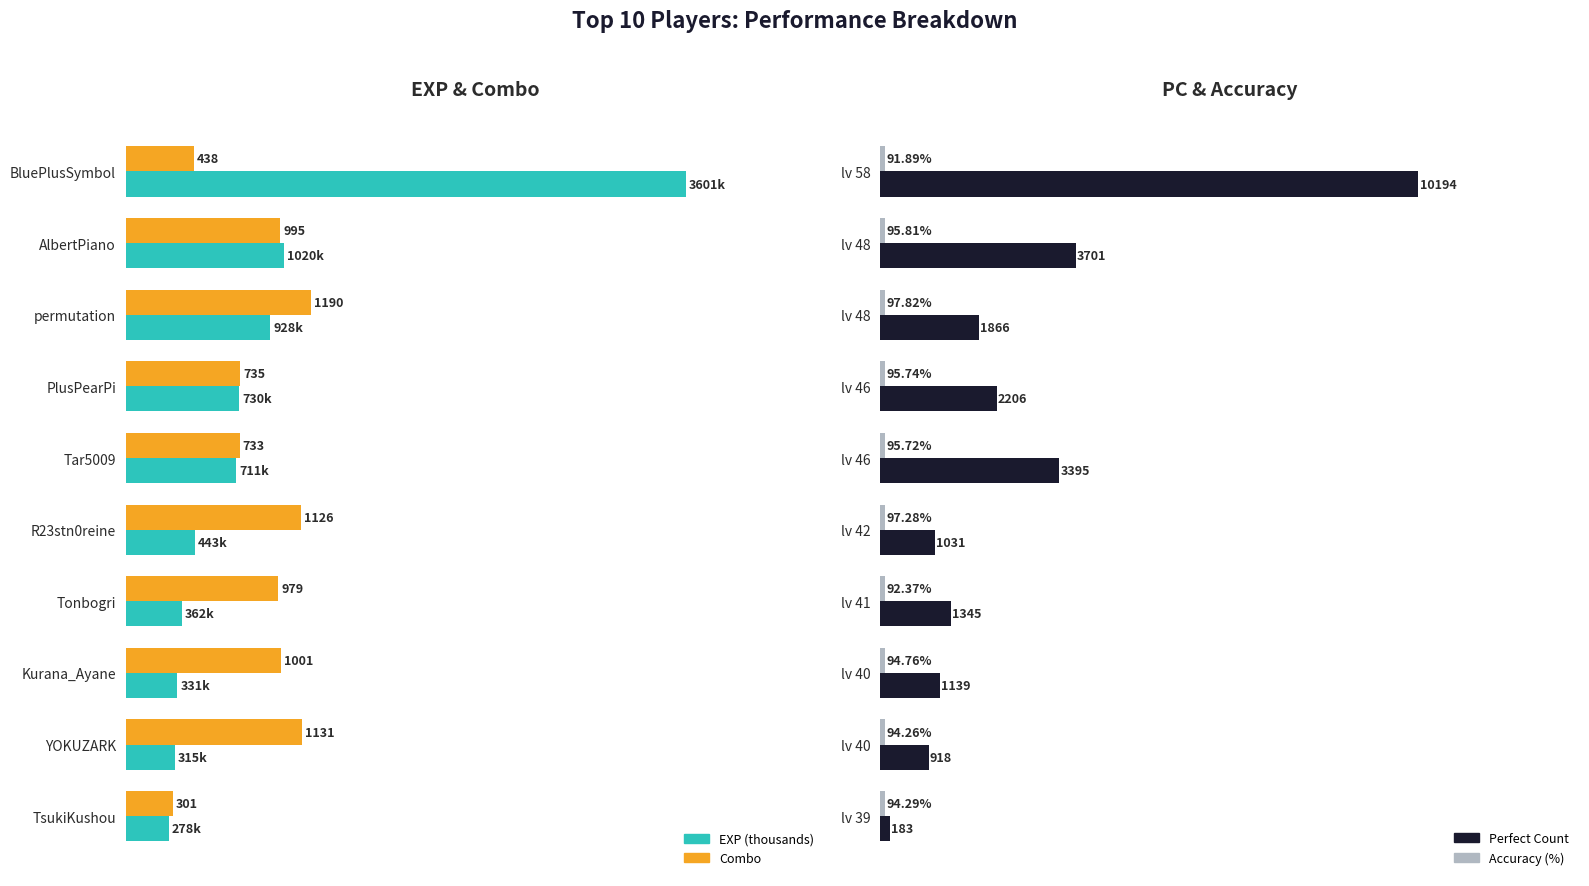

Rank the series by their maximum value, from lowest to highest.

acc, combo, exp (k), pc